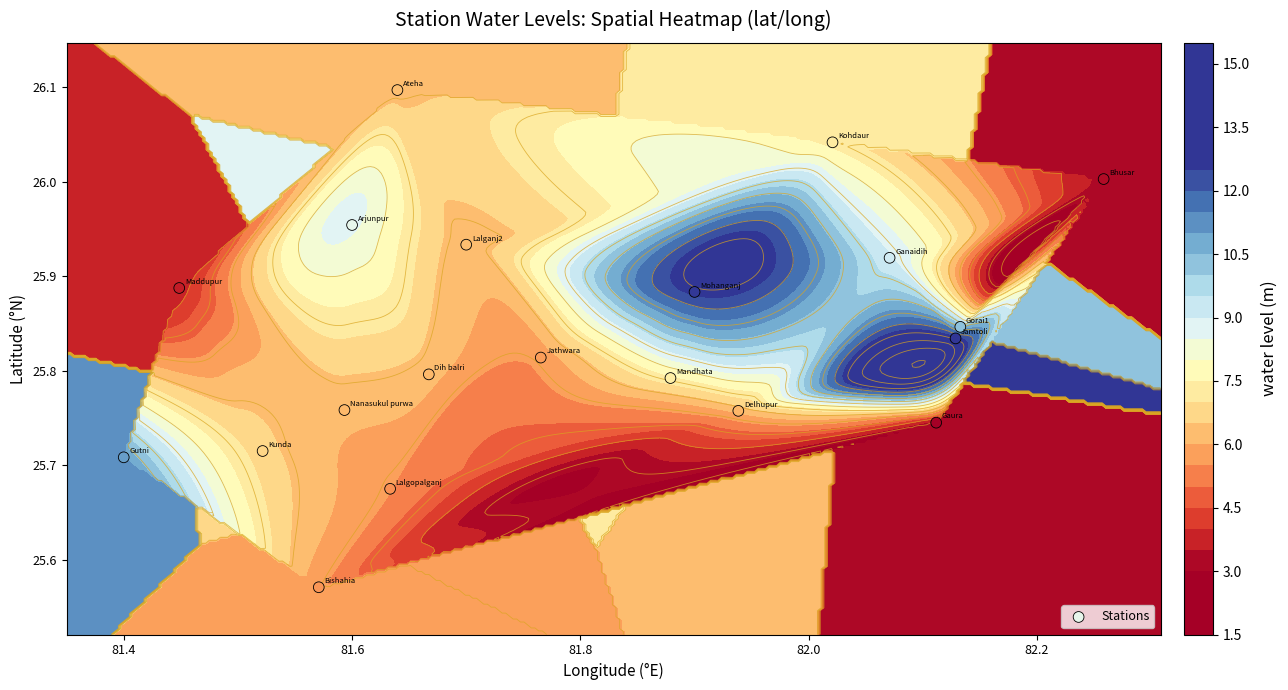

Reading left to right, list all the values displayed in this chart.

26.0	26.1	26.0	25.6	25.8	25.8	25.9	25.7	25.8	25.7	25.8	25.8	26.0	25.7	25.9	25.7	25.9	25.8	25.9	25.8